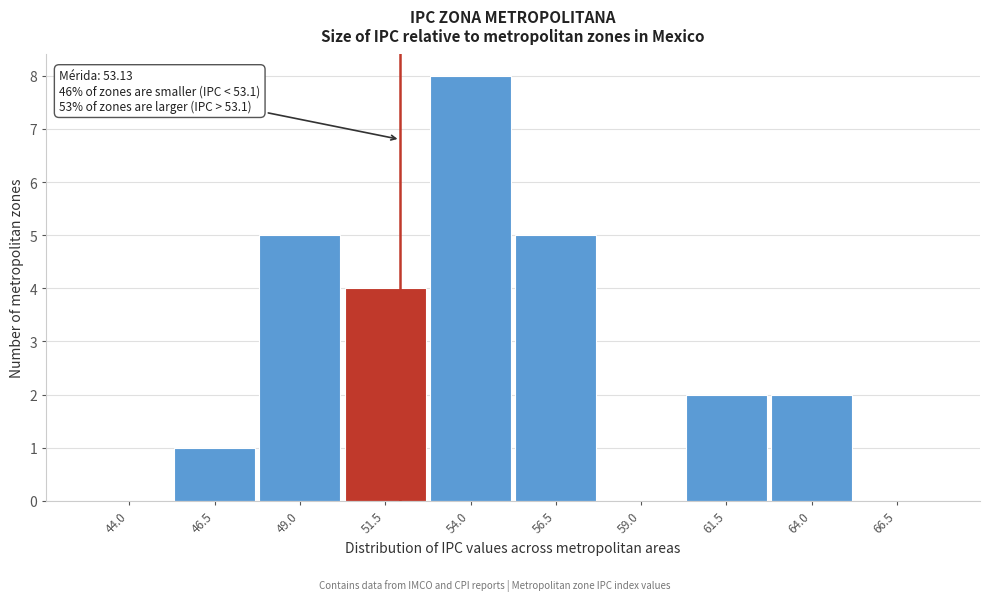

Reading left to right, transcribe all the data shown in this chart.

44.0=0	46.5=1	49.0=5	51.5=4	54.0=8	56.5=5	59.0=0	61.5=2	64.0=2	66.5=0